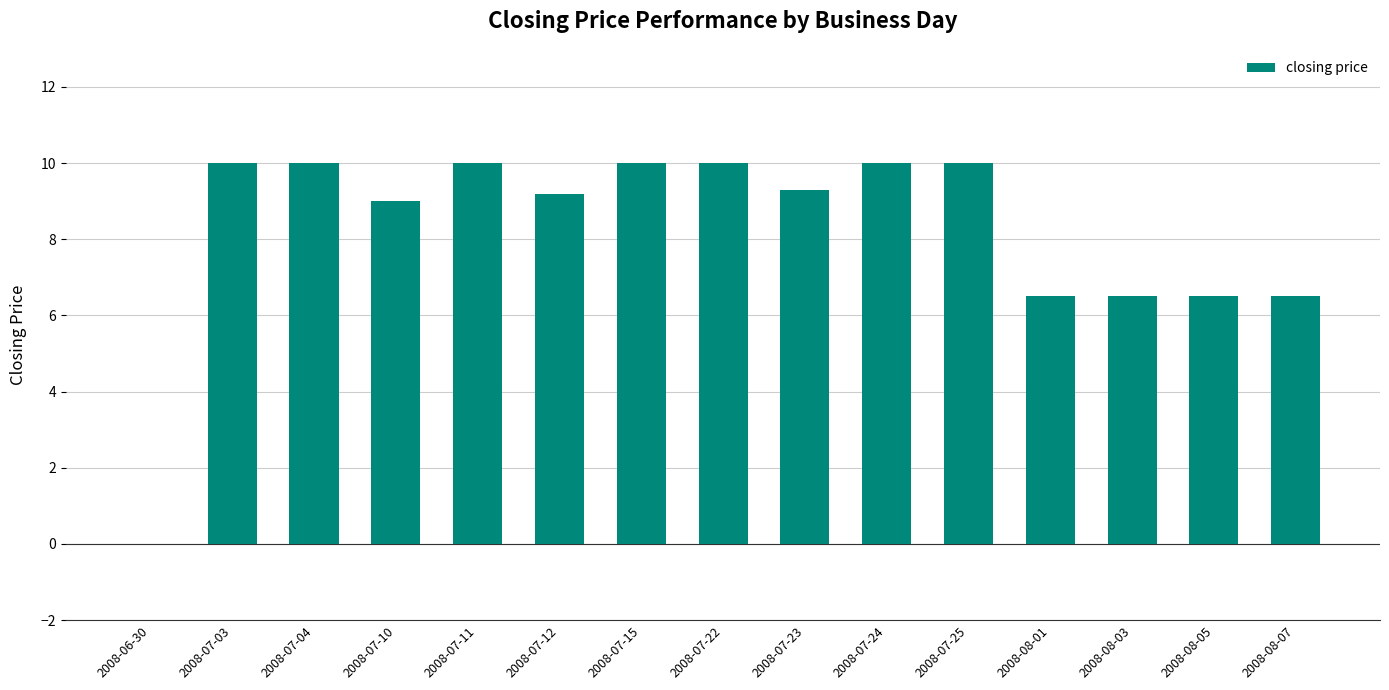

How many values are above zero?

14